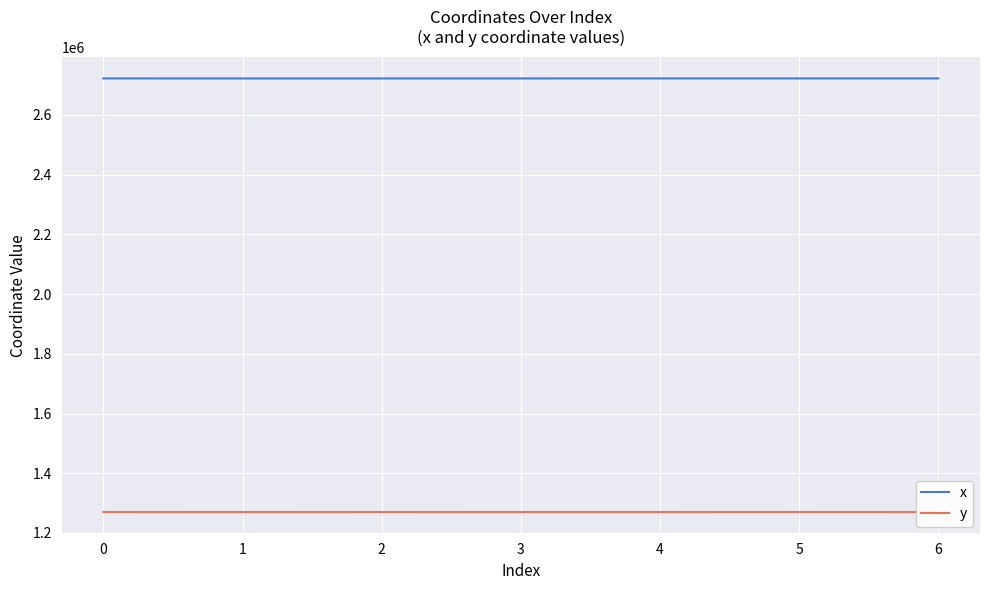

What is the spread (max minus min) of values at 3?

1451818.2